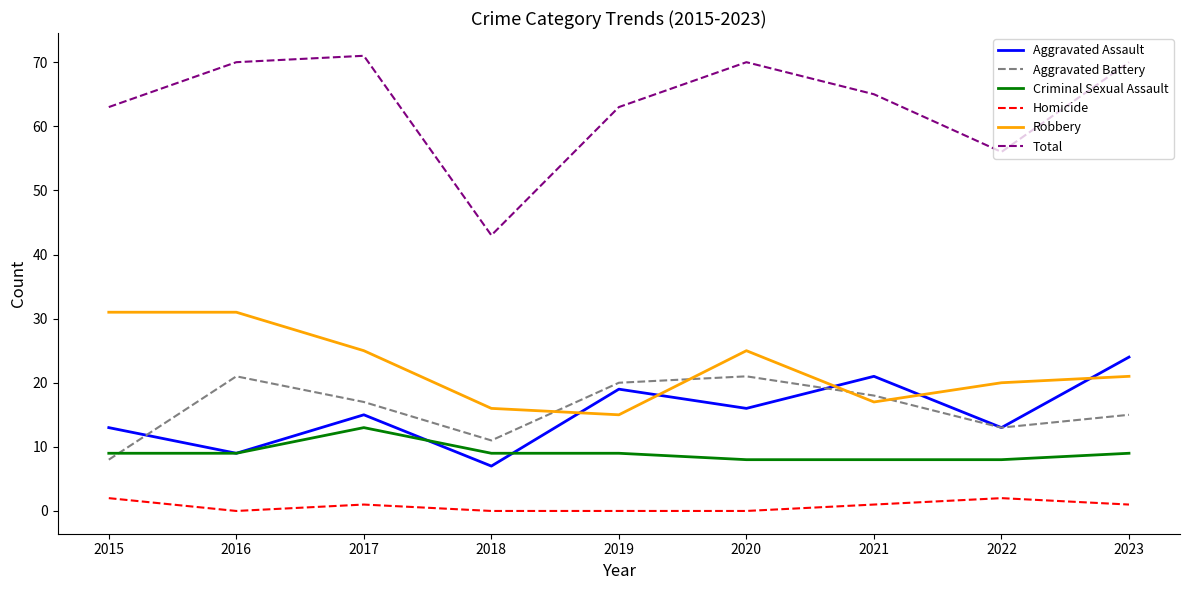

What is the difference between the highest and lowest values at 2016?

70